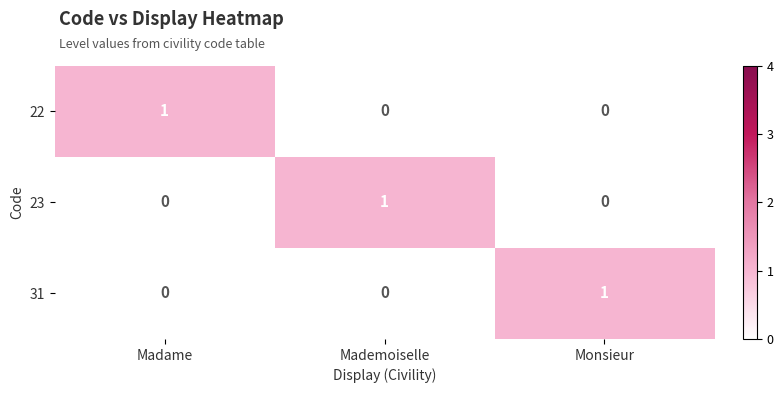

Count the 31 values in the range 0 to 1.

3